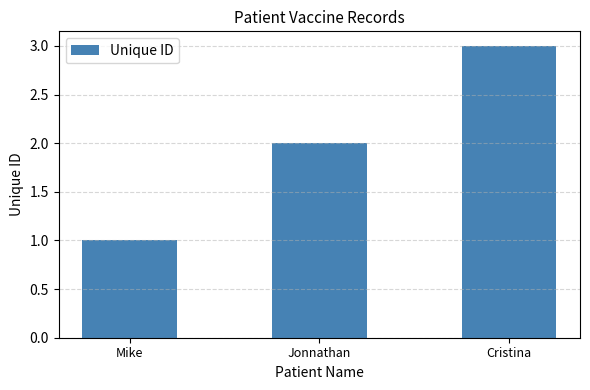

List the labels in order of value, largest first.

Cristina, Jonnathan, Mike